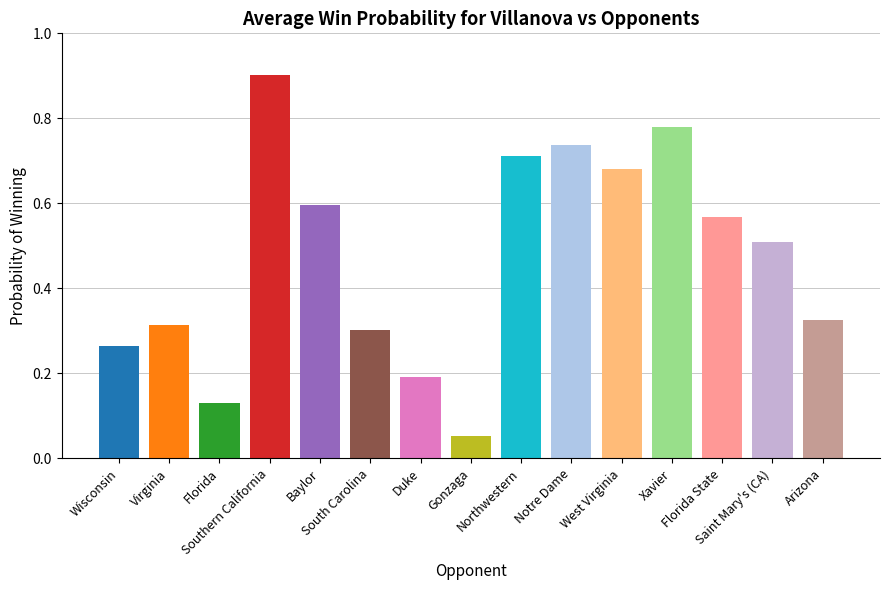

What is the sum of the values at South Carolina and Gonzaga?

0.4